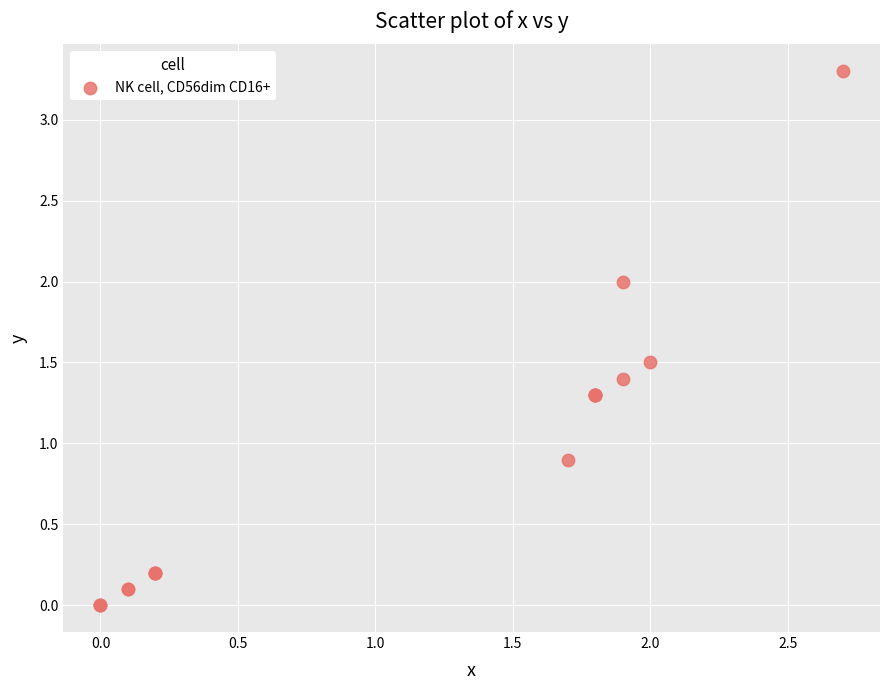

What Y value in the scatter plot is closest to 1?

0.9